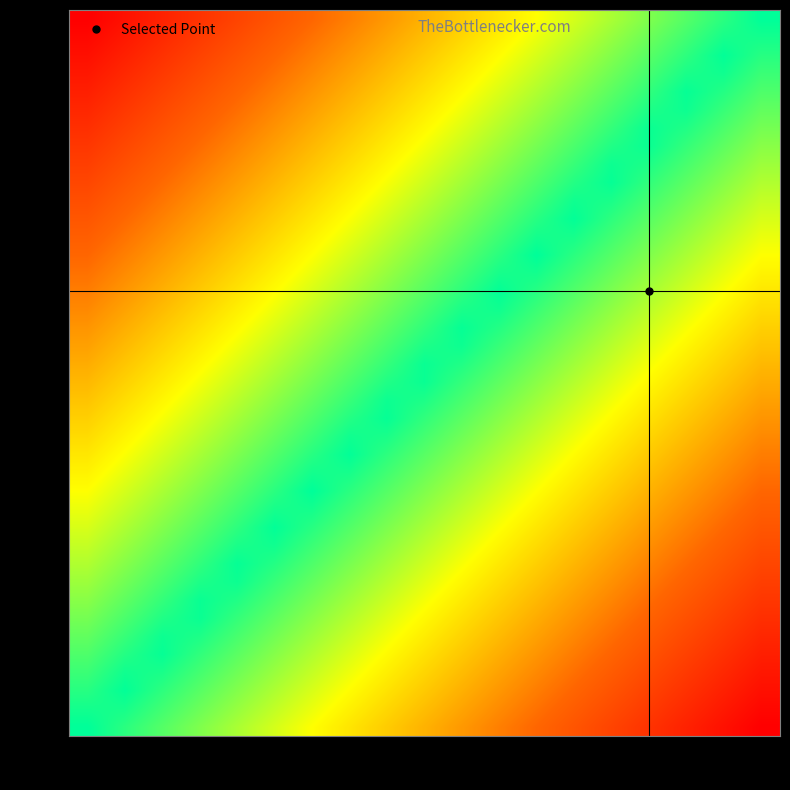

What is the maximum value shown in the chart?

1.0